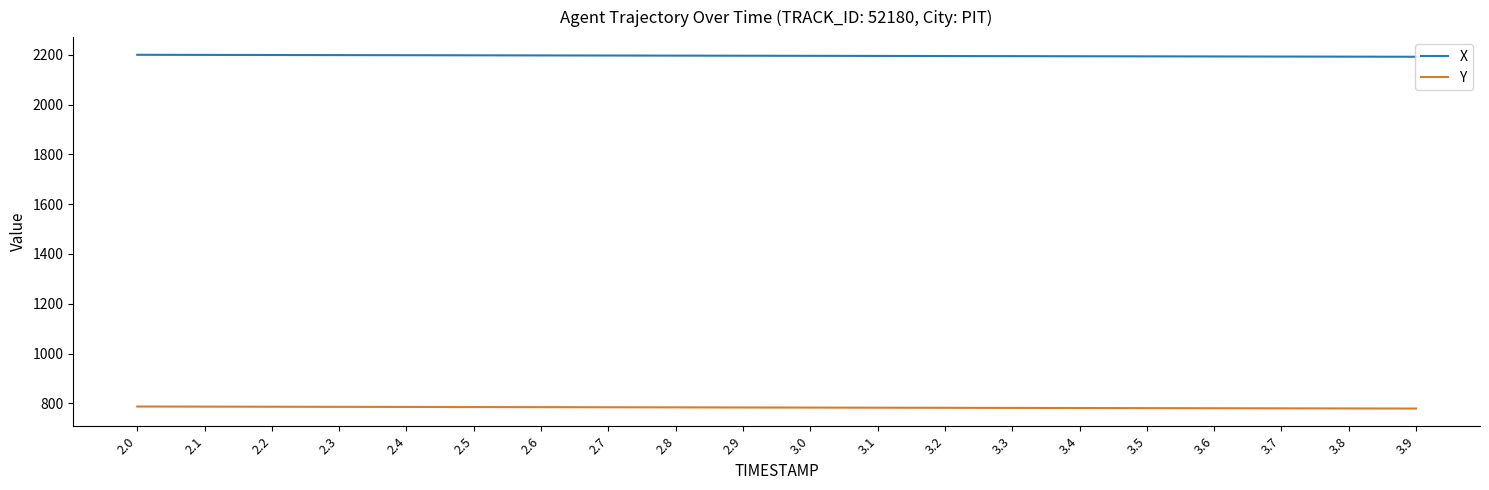

What are all the series names shown in the legend?

X, Y